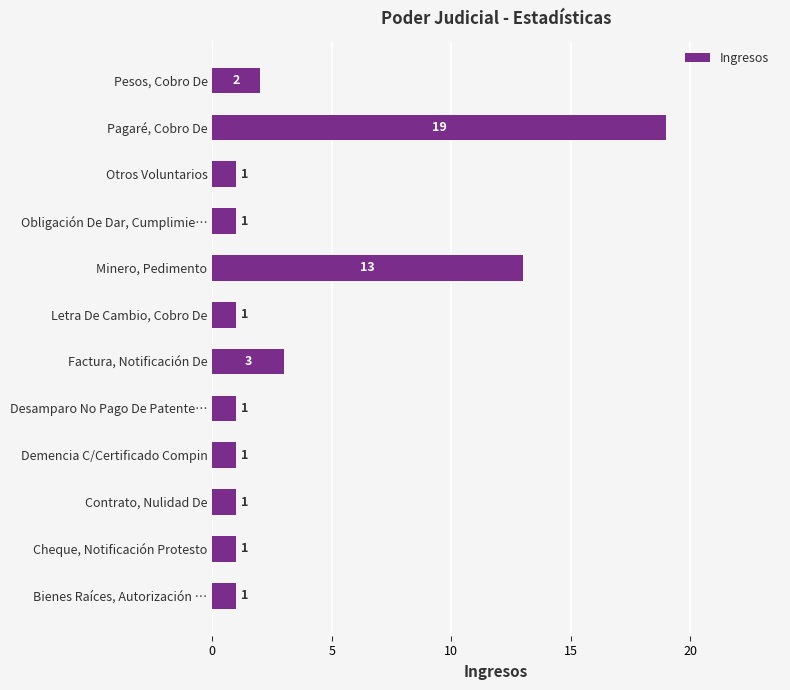

Between Factura, Notificación De and Otros Voluntarios, which is larger?

Factura, Notificación De